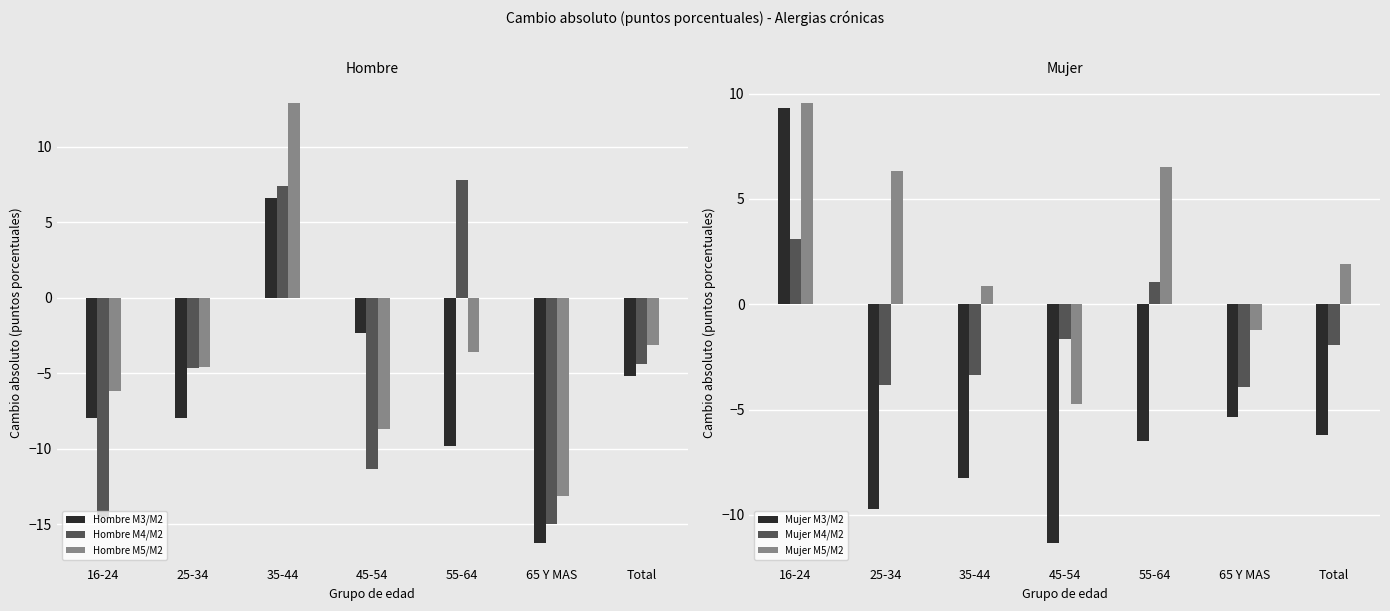

Are the bars horizontal?

No